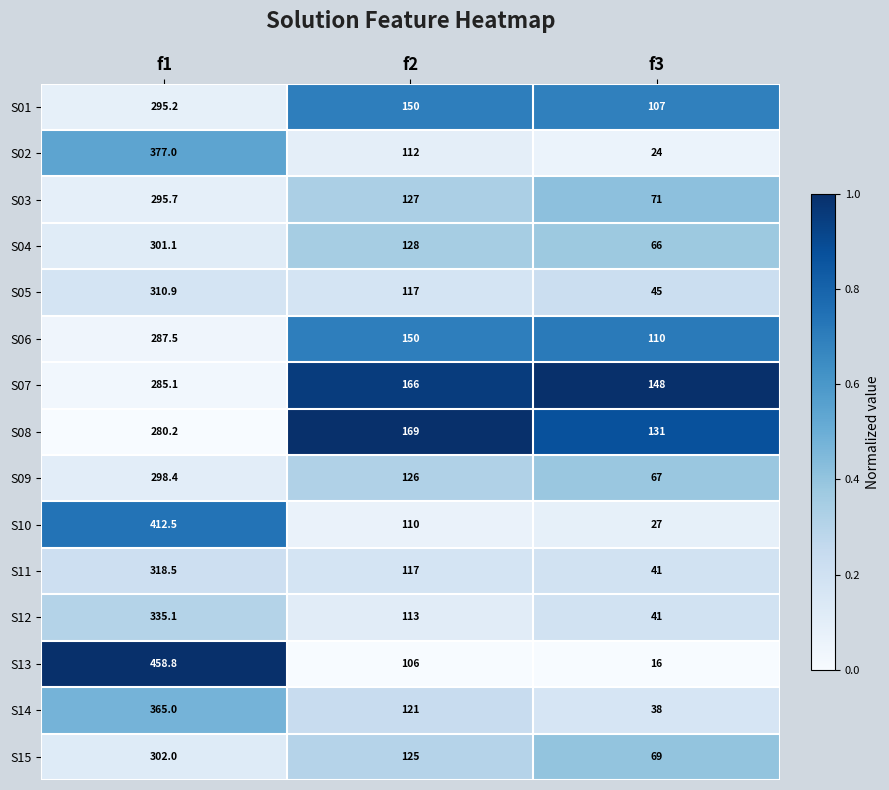

Which series changed the most between f1 and f3?

S13